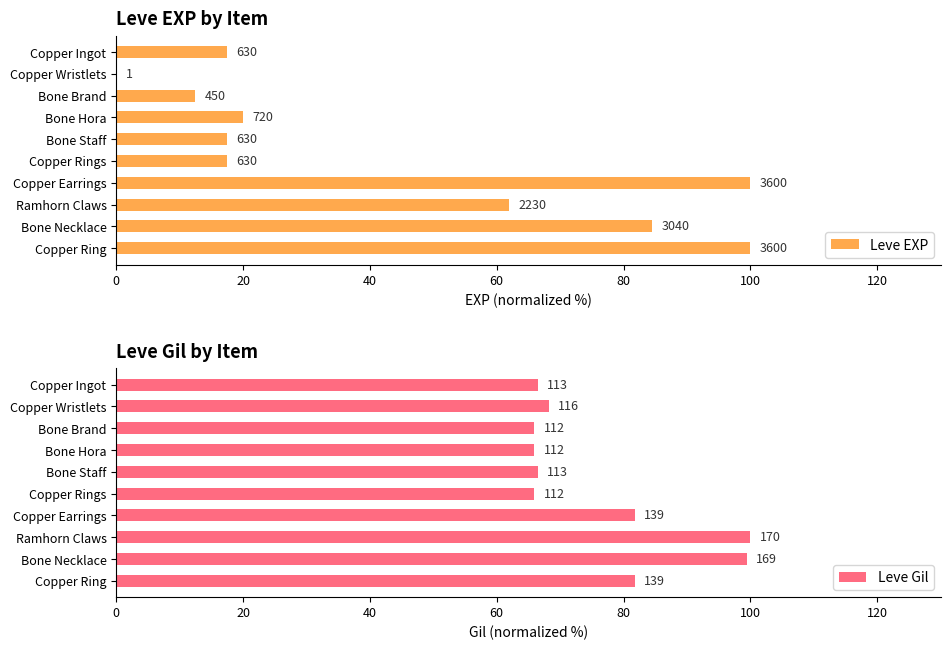

What is the maximum value shown in the chart?

100.0